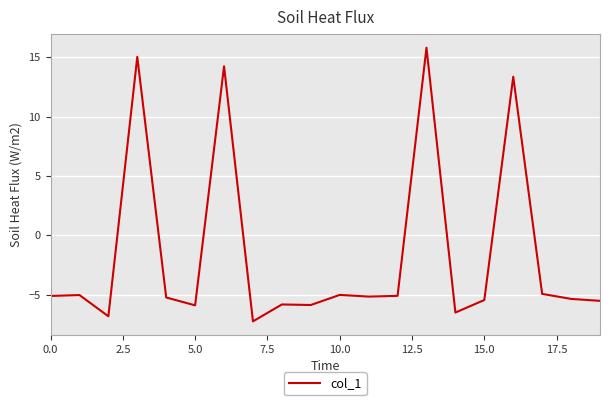

What is the minimum value shown in the chart?

-7.3